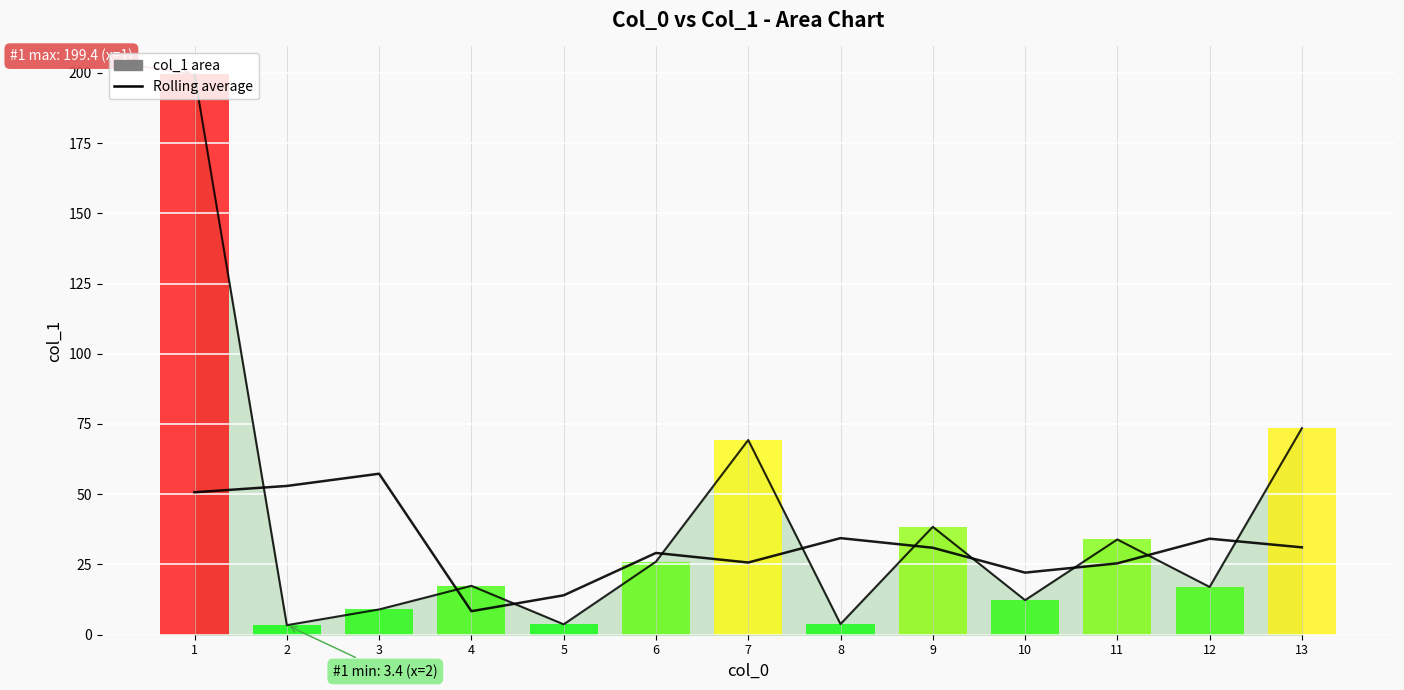

List the series in order of their overall mean, lowest first.

Rolling average, col_1 (line)